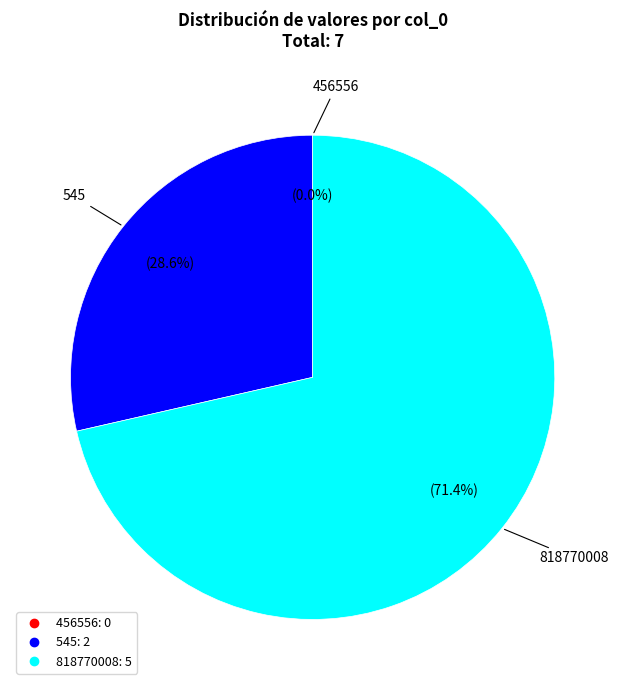

What is the smallest slice in the pie chart?

456556